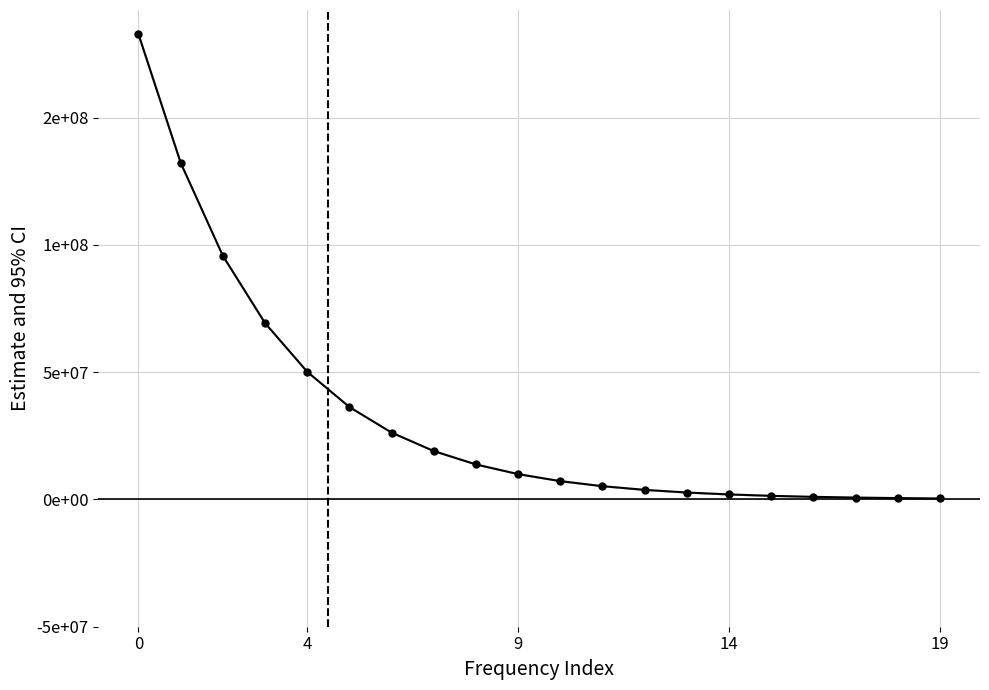

Is this an area chart (filled region under the line)?

No